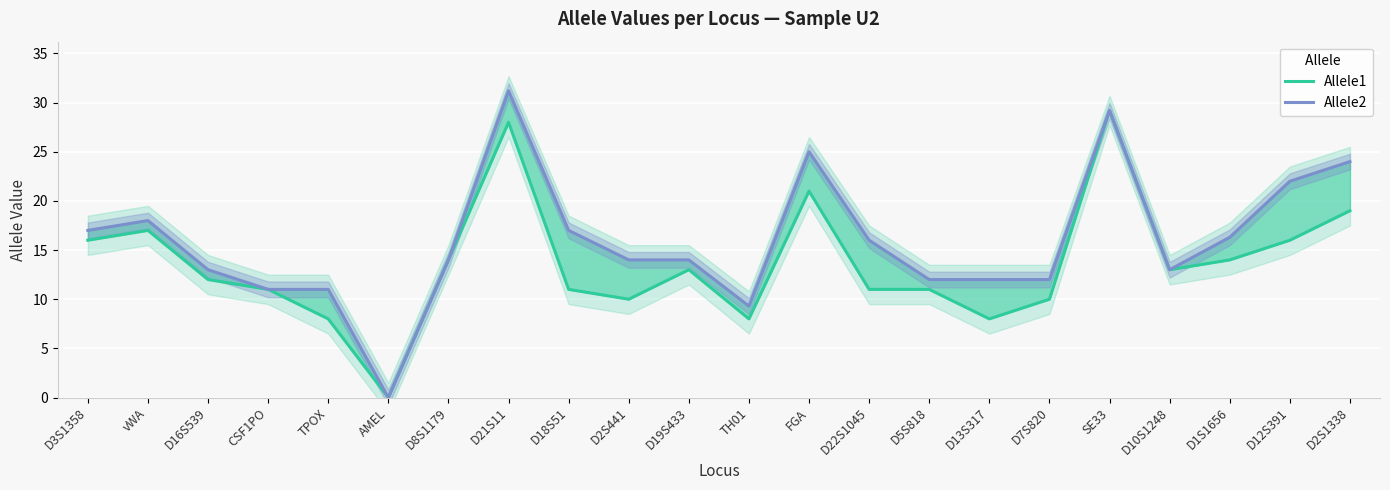

How many interior local peaks does the Allele2 series have?

4